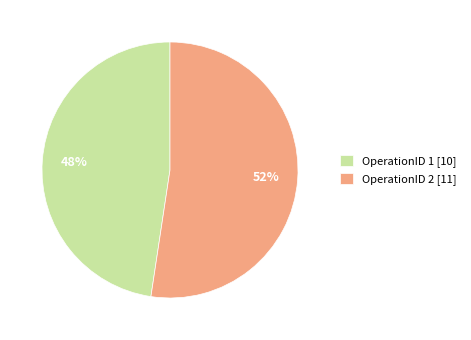

How many slices are in this pie chart?

2